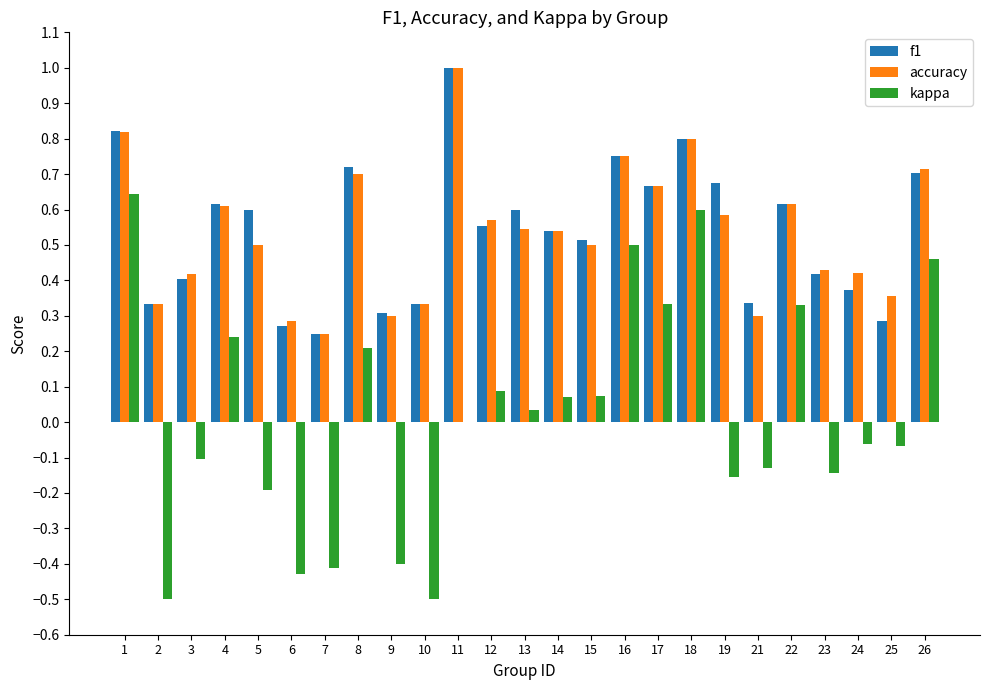

How many categories are shown in the chart?

25